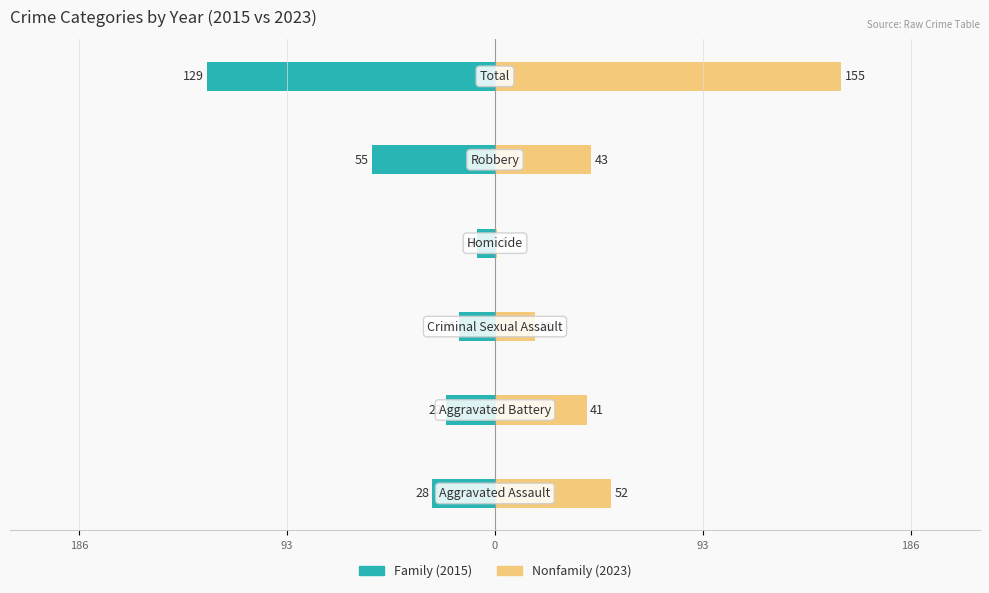

True or false: Nonfamily has a value of 18 at 0.

True